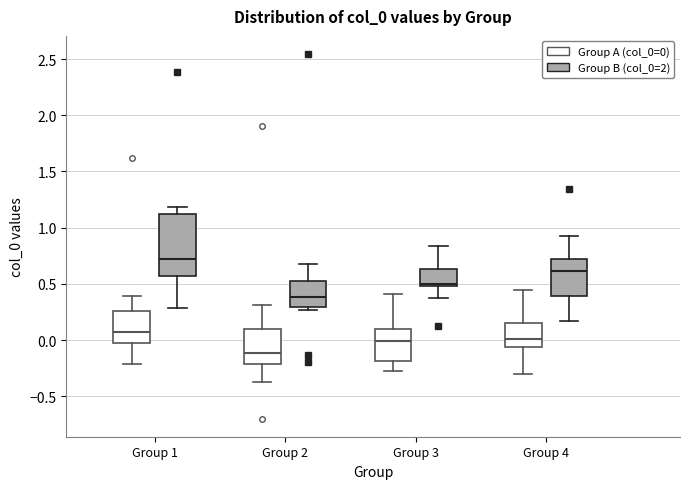

Reading left to right, transcribe this box plot: for each box, give where its median line is, the range the box spans, and where its two whiskers end, as read against the y-axis. The values are not printed on the chart, so give them approximately, as read against the axis.

Group 1 (Group A (col_0=0)): median 0.05, box 0.00 to 0.25, whiskers -0.20 to 0.40
Group 1 (Group B (col_0=2)): median 0.75, box 0.55 to 1.10, whiskers 0.30 to 1.20
Group 2 (Group A (col_0=0)): median -0.10, box -0.20 to 0.10, whiskers -0.35 to 0.30
Group 2 (Group B (col_0=2)): median 0.40, box 0.30 to 0.55, whiskers 0.25 to 0.70
Group 3 (Group A (col_0=0)): median 0.00, box -0.20 to 0.10, whiskers -0.30 to 0.40
Group 3 (Group B (col_0=2)): median 0.50 (just above the box's lower edge), box 0.50 to 0.65, whiskers 0.35 to 0.85
Group 4 (Group A (col_0=0)): median 0.00, box -0.05 to 0.15, whiskers -0.30 to 0.45
Group 4 (Group B (col_0=2)): median 0.60, box 0.40 to 0.70, whiskers 0.15 to 0.95